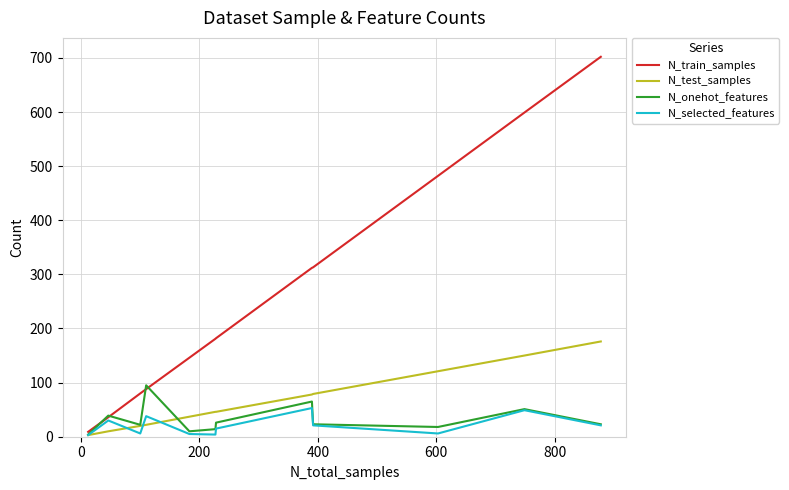

Which series has the largest total across all categories?

N_train_samples